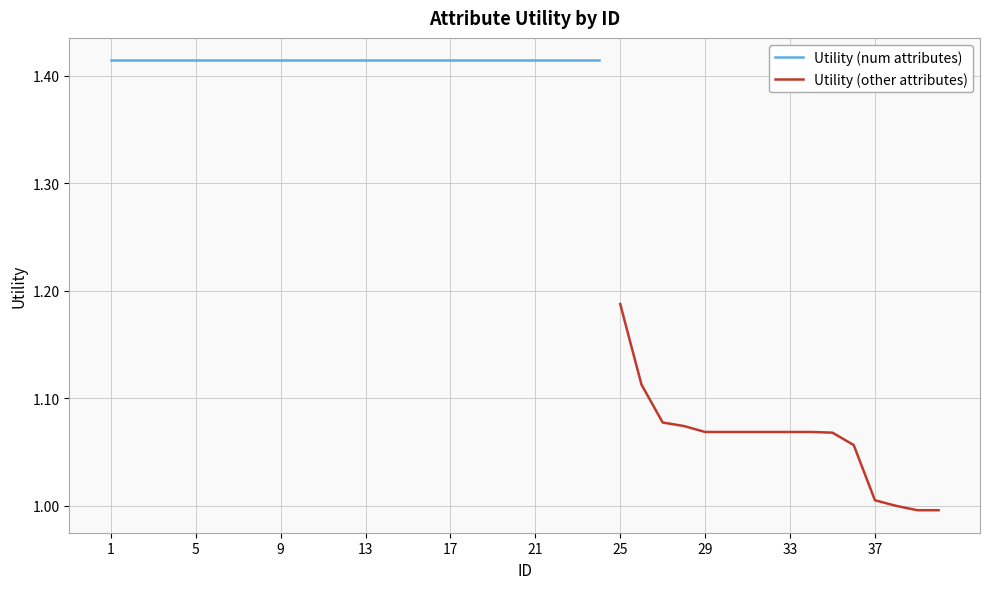

Is it true that the value at 34 is 1.1?

True